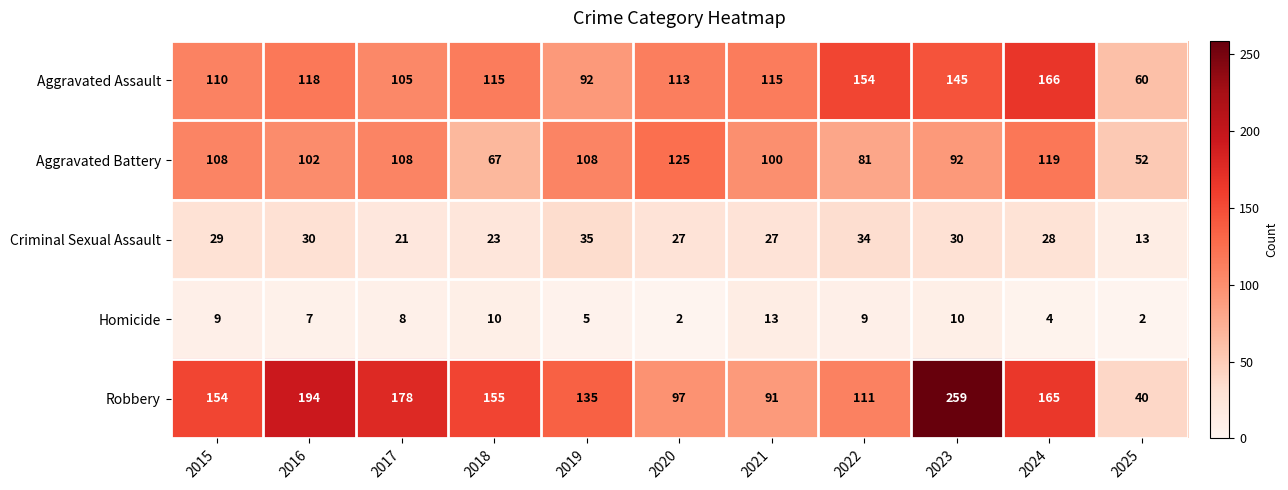

At which label is Aggravated Assault closest to 113?

2020